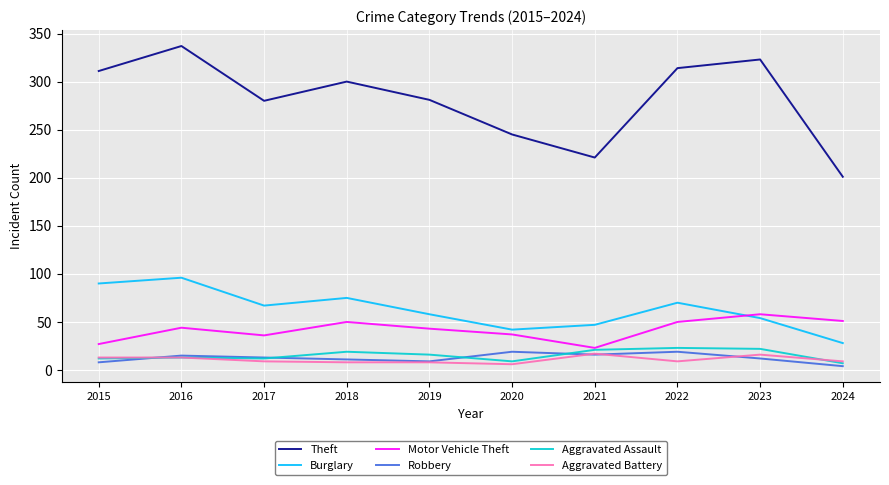

True or false: Theft and Burglary cross at least once.

False